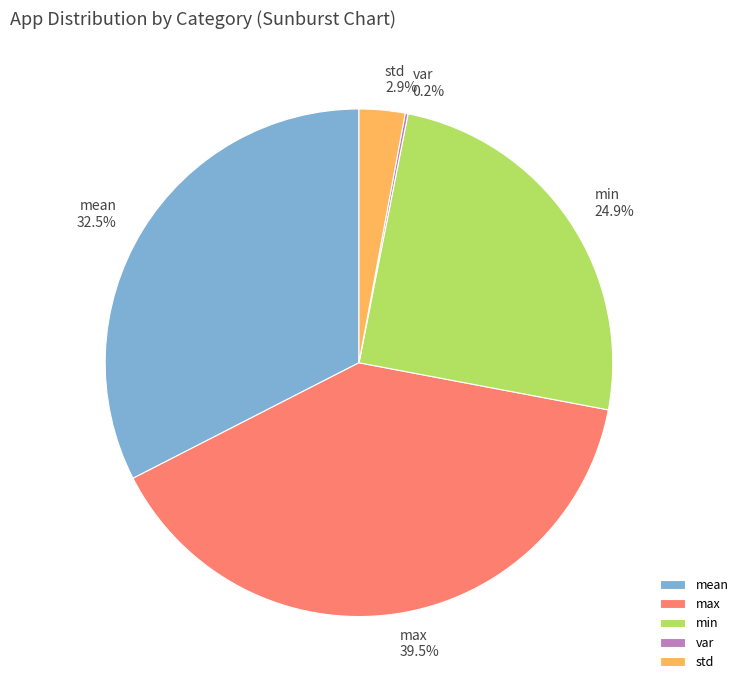

The mean slice represents 45% of the pie. True or false?

False